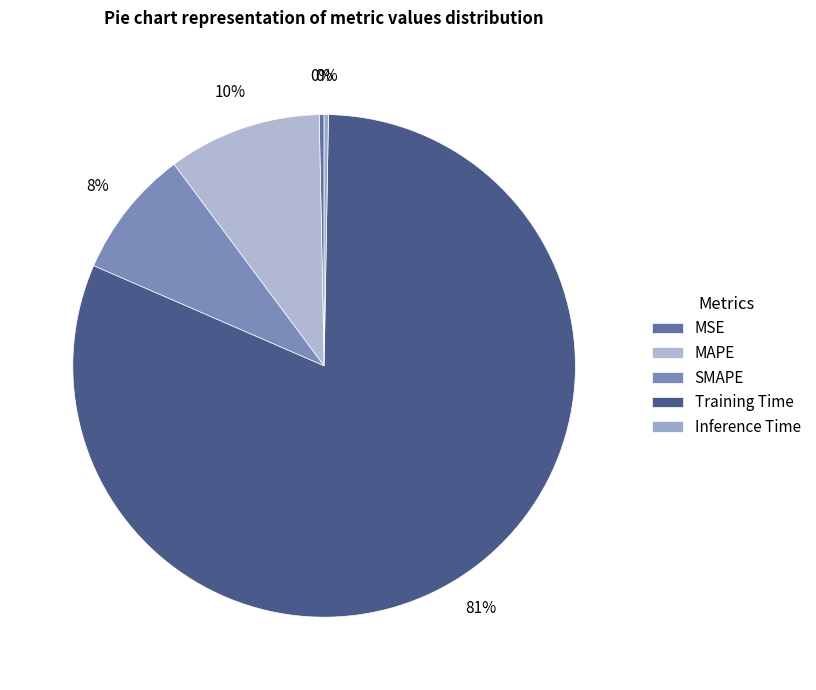

How many segments does this pie chart have?

5